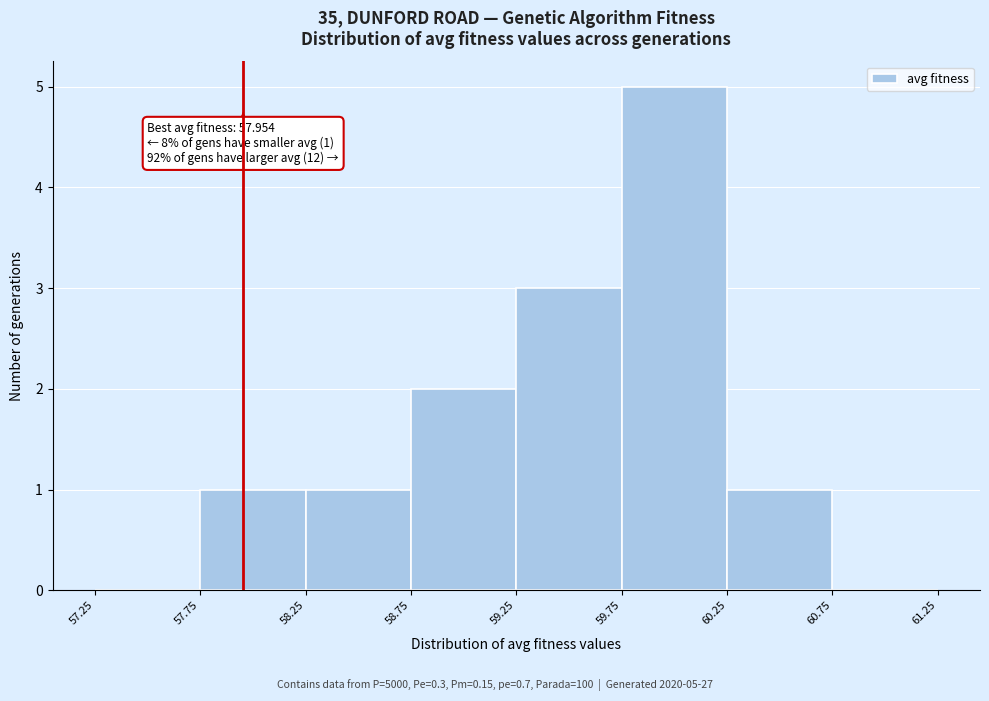

Over which range of the x-axis is the bar tallest?

59.75 to 60.25